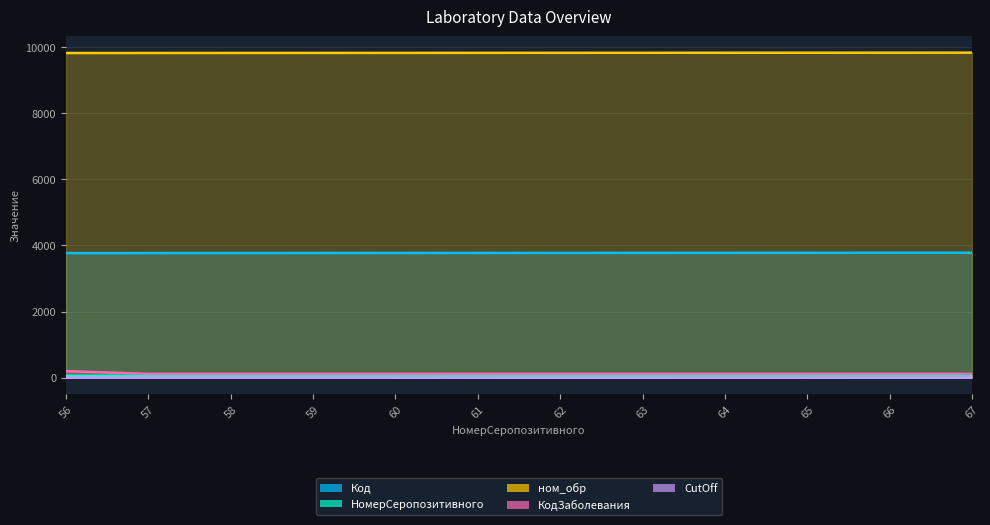

Reading left to right, what are all the values shown in this chart?

Код: 56=3769.0	57=3770.0	58=3771.0	59=3772.0	60=3773.0	61=3774.0	62=3775.0	63=3776.0	64=3777.0	65=3778.0	66=3779.0	67=3780.0
НомерСеропозитивного: 56=56.0	57=57.0	58=58.0	59=59.0	60=60.0	61=61.0	62=62.0	63=63.0	64=64.0	65=65.0	66=66.0	67=67.0
ном_обр: 56=9820.0	57=9821.0	58=9822.0	59=9823.0	60=9824.0	61=9825.0	62=9826.0	63=9827.0	64=9828.0	65=9829.0	66=9830.0	67=9831.0
КодЗаболевания: 56=200.0	57=116.0	58=116.0	59=116.0	60=116.0	61=116.0	62=116.0	63=116.0	64=116.0	65=116.0	66=116.0	67=116.0
CutOff: 56=0.1	57=0.1	58=0.1	59=0.1	60=0.1	61=0.1	62=0.1	63=0.1	64=0.1	65=0.1	66=0.1	67=0.1